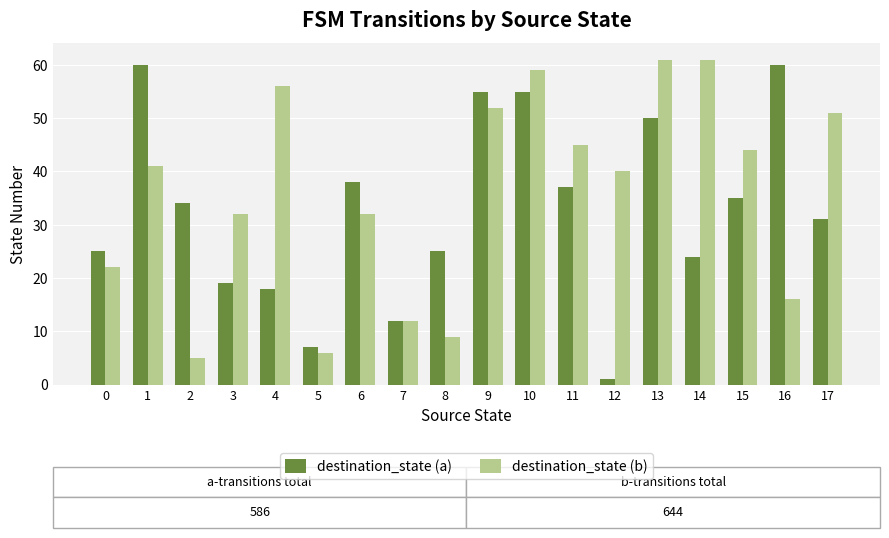

Which series has the widest spread of values?

destination_state (a)